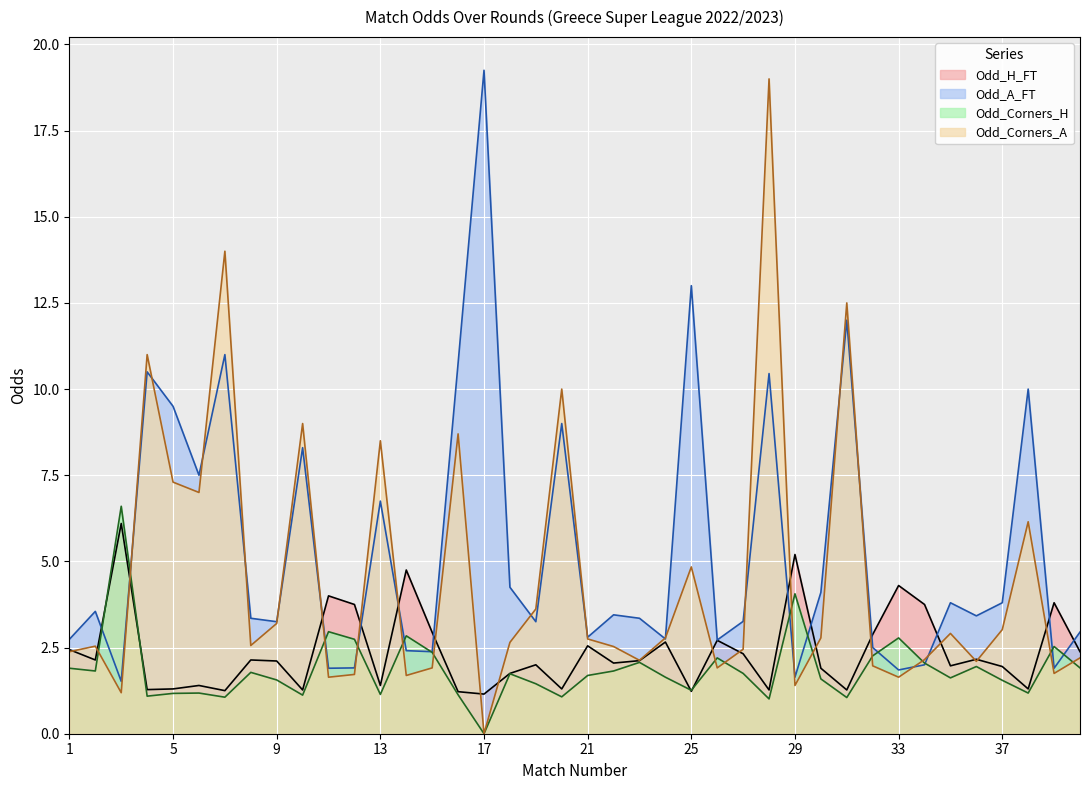

The Odd_A_FT series shows 3.5 at 22. True or false?

True